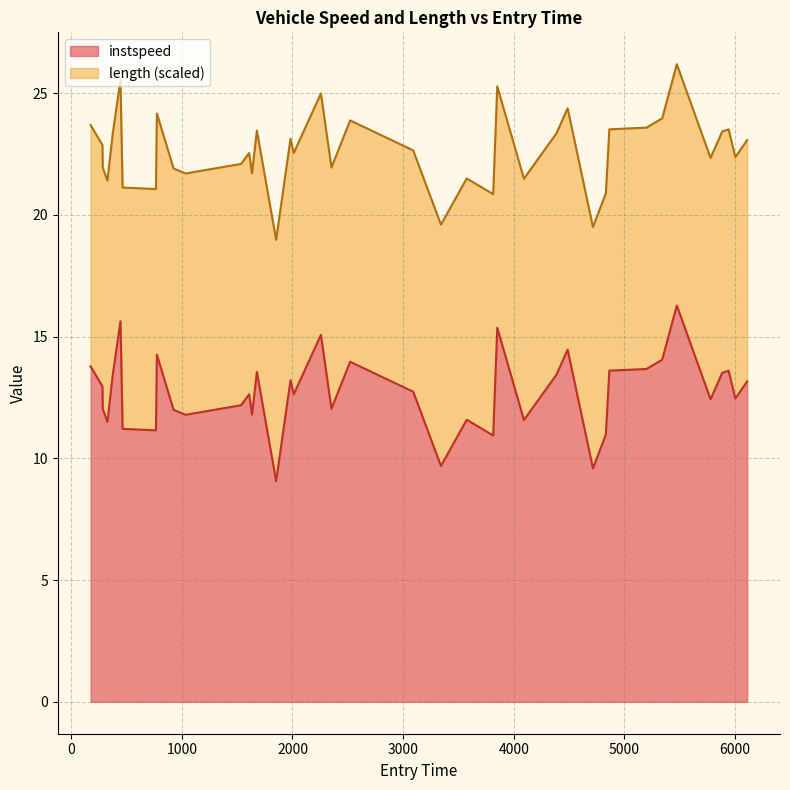

What is the smallest value displayed?

9.1